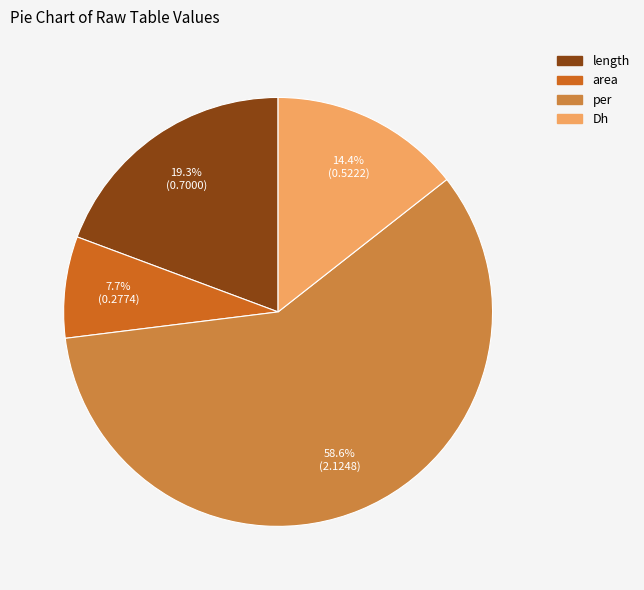

What percentage is the per slice, to the nearest percent?

59%